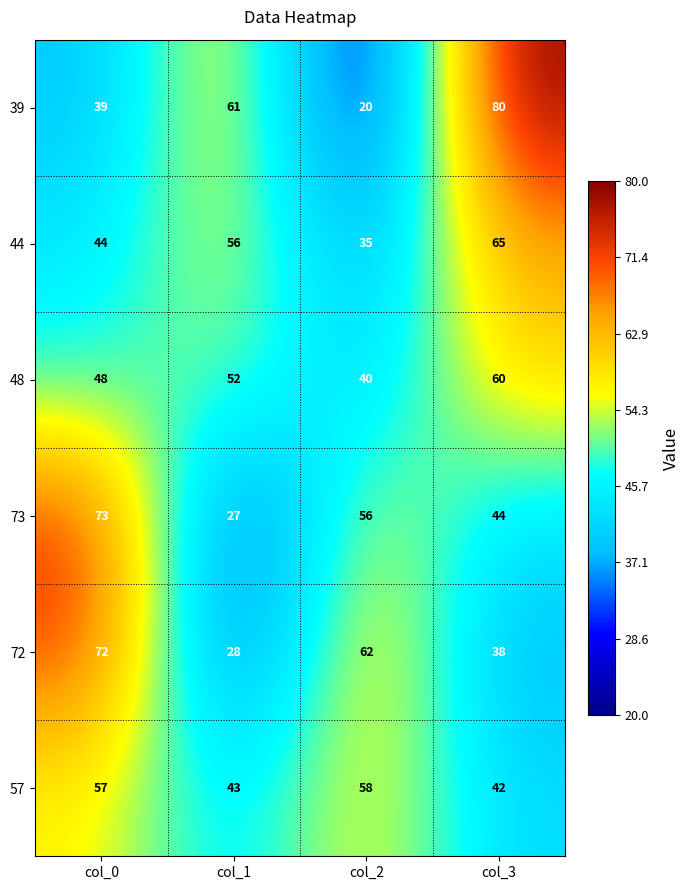

True or false: 44 has a value of 89 at col_1.

False